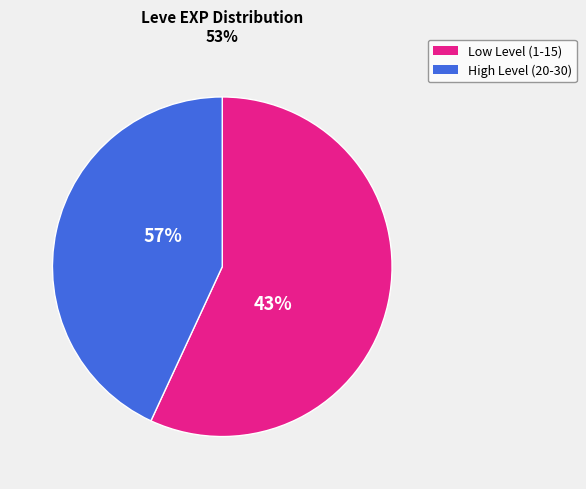

Is the sum of 5 and 5 greater than half?

No